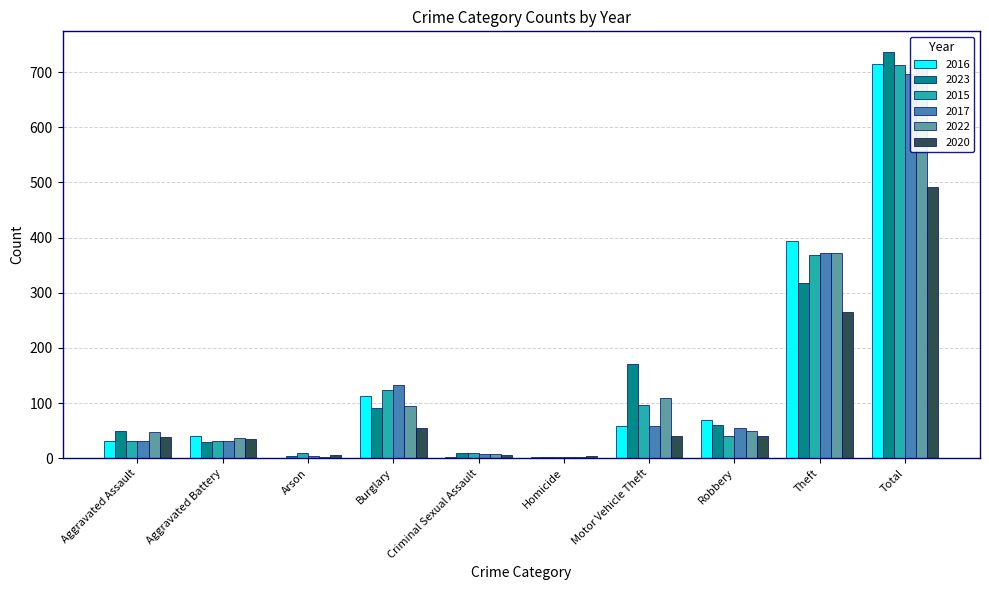

Reading left to right, transcribe all the data shown in this chart.

2016: Aggravated Assault=32	Aggravated Battery=41	Arson=1	Burglary=113	Criminal Sexual Assault=3	Homicide=2	Motor Vehicle Theft=59	Robbery=69	Theft=394	Total=714
2023: Aggravated Assault=50	Aggravated Battery=30	Arson=5	Burglary=91	Criminal Sexual Assault=9	Homicide=3	Motor Vehicle Theft=170	Robbery=61	Theft=318	Total=737
2015: Aggravated Assault=32	Aggravated Battery=31	Arson=9	Burglary=123	Criminal Sexual Assault=9	Homicide=3	Motor Vehicle Theft=96	Robbery=41	Theft=369	Total=713
2017: Aggravated Assault=32	Aggravated Battery=32	Arson=5	Burglary=133	Criminal Sexual Assault=7	Homicide=2	Motor Vehicle Theft=59	Robbery=55	Theft=372	Total=697
2022: Aggravated Assault=48	Aggravated Battery=36	Arson=2	Burglary=95	Criminal Sexual Assault=7	Homicide=2	Motor Vehicle Theft=110	Robbery=50	Theft=372	Total=722
2020: Aggravated Assault=39	Aggravated Battery=35	Arson=6	Burglary=55	Criminal Sexual Assault=6	Homicide=4	Motor Vehicle Theft=40	Robbery=40	Theft=266	Total=491